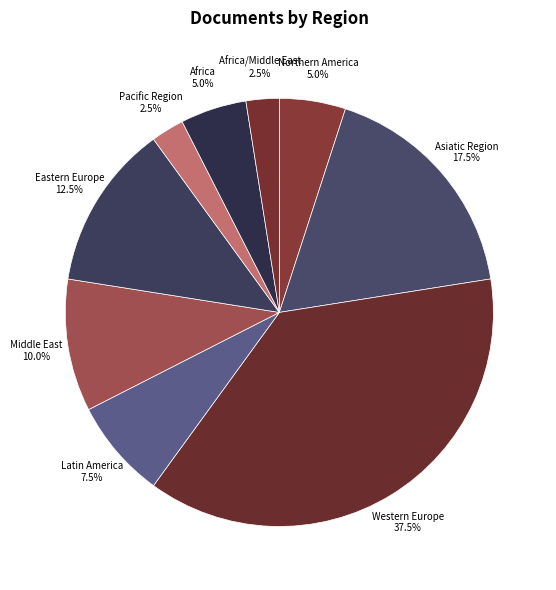

The Western Europe slice represents 43% of the pie. True or false?

False